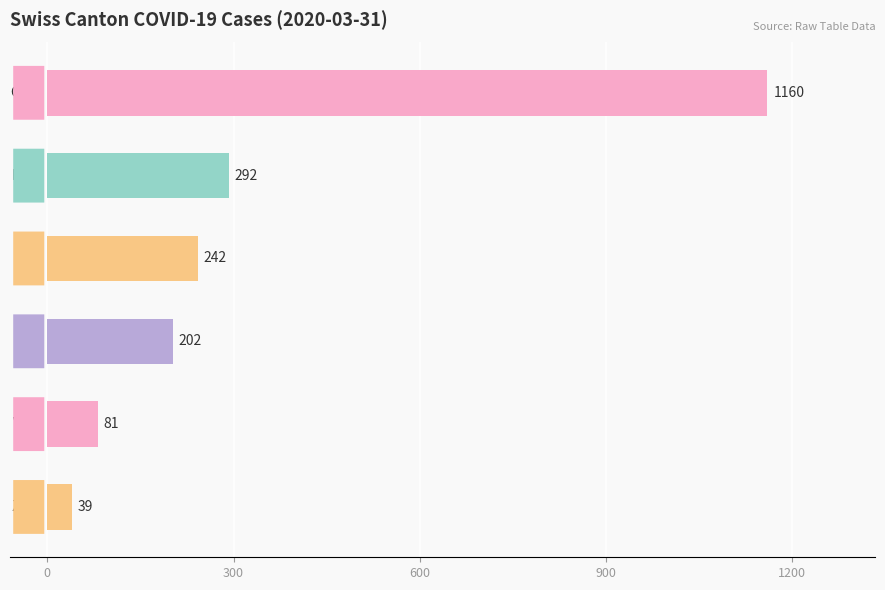

What is the smallest value displayed?

39